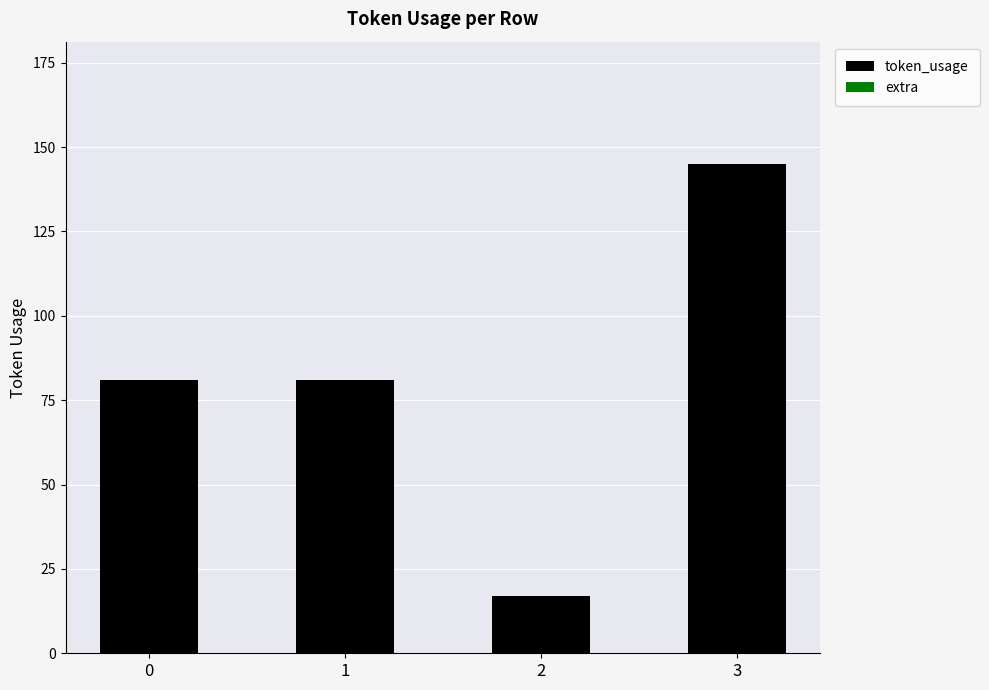

Reading left to right, extract all data points from this chart.

81	81	17	145